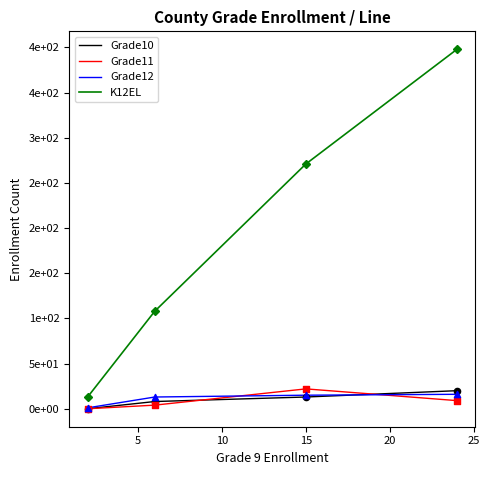

Which series has the largest total across all categories?

K12EL